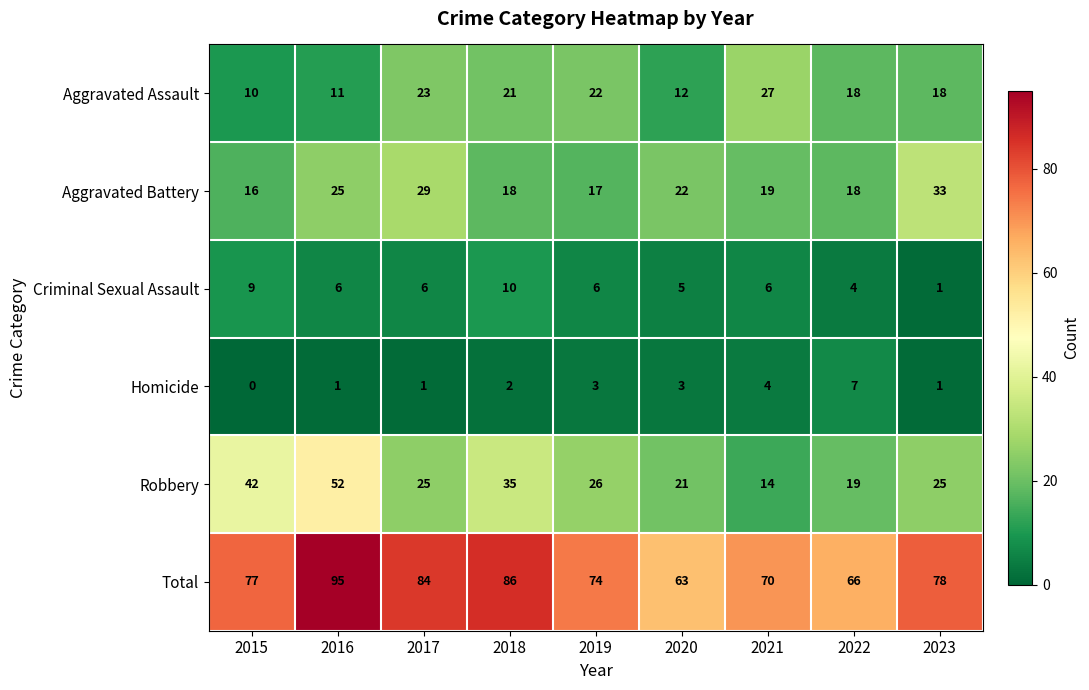

What is the average value of the Aggravated Assault series?

18